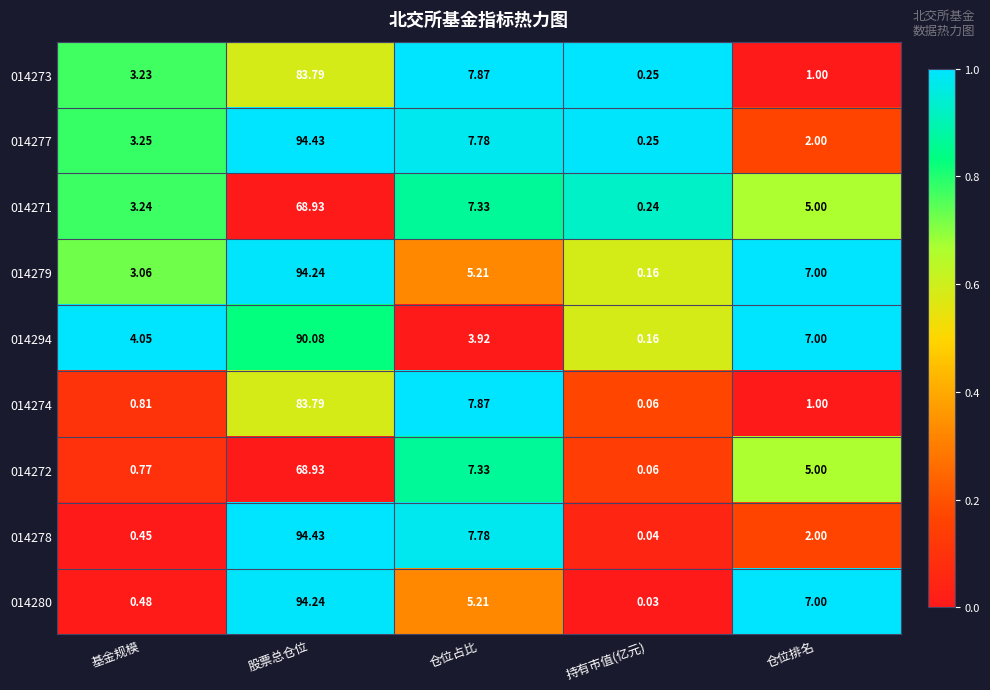

What is the spread (max minus min) of values at 仓位排名?

6.0